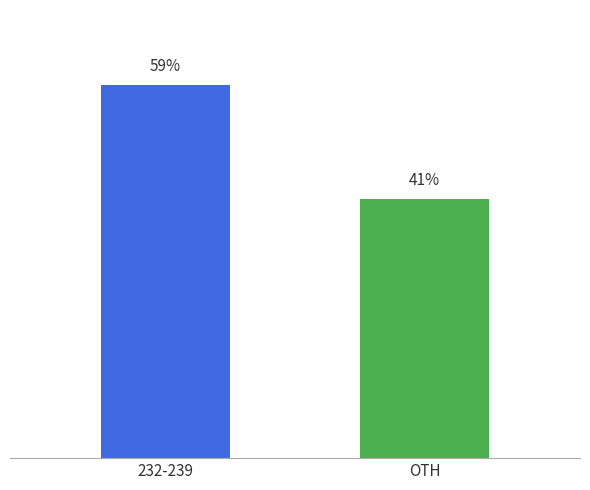

Rank the categories by value from lowest to highest.

OTH, 232-239